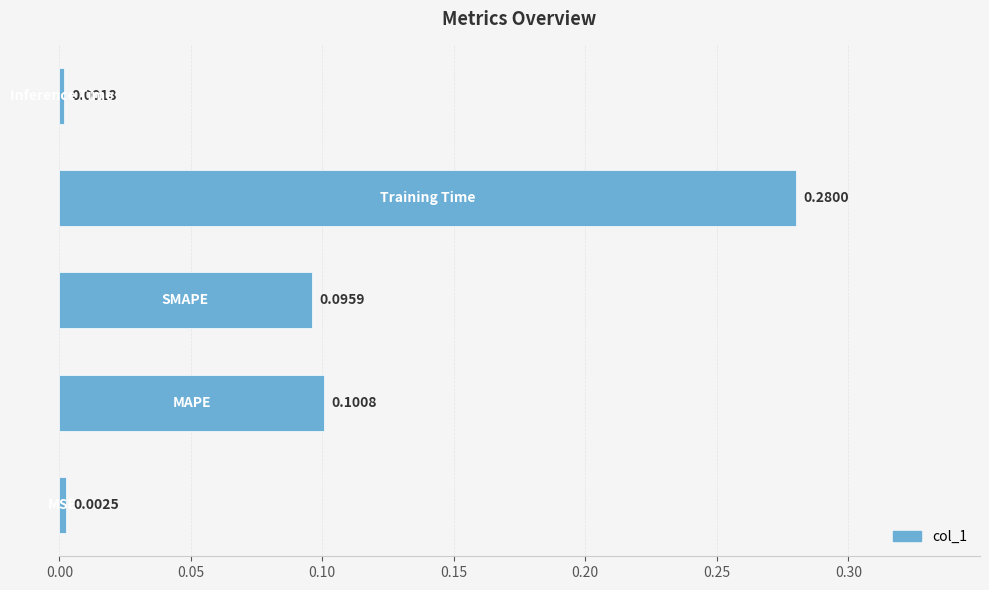

Does the chart contain any negative values?

No